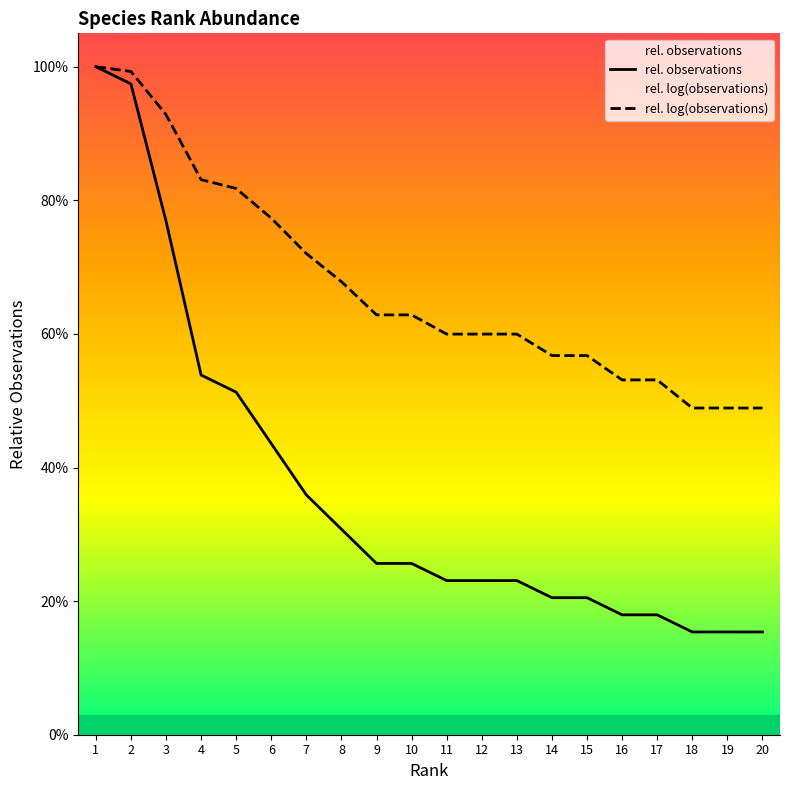

Which series has the widest spread of values?

rel. observations